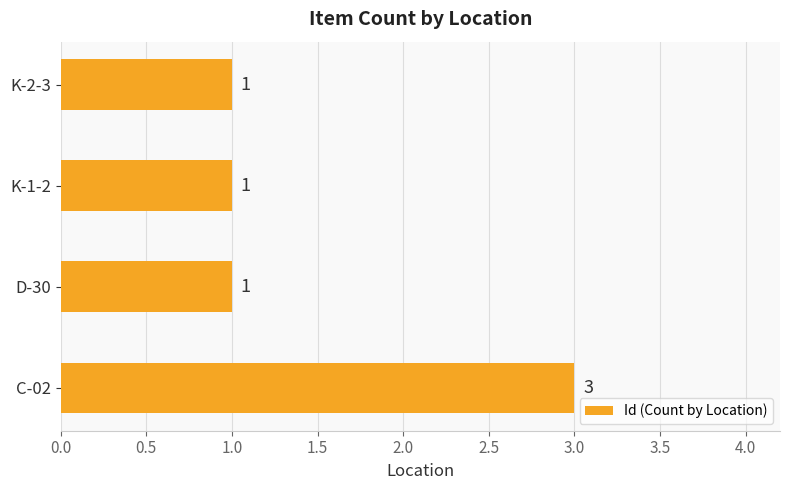

Count the values in the range 1 to 3.

4